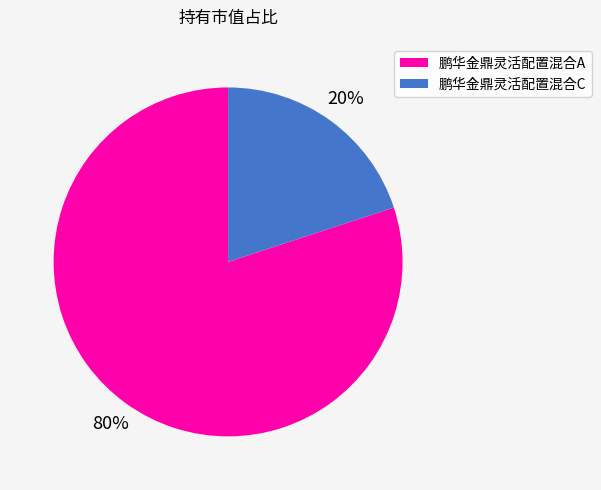

How many slices are in this pie chart?

2